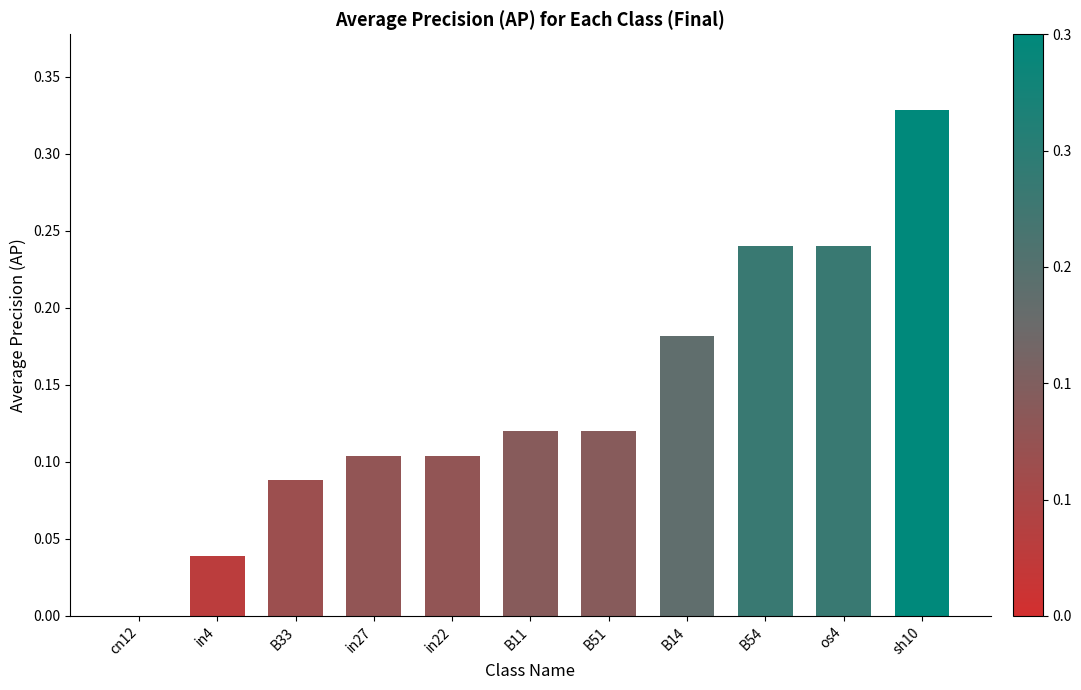

The chart shows a value of 0.2 at B51. True or false?

False